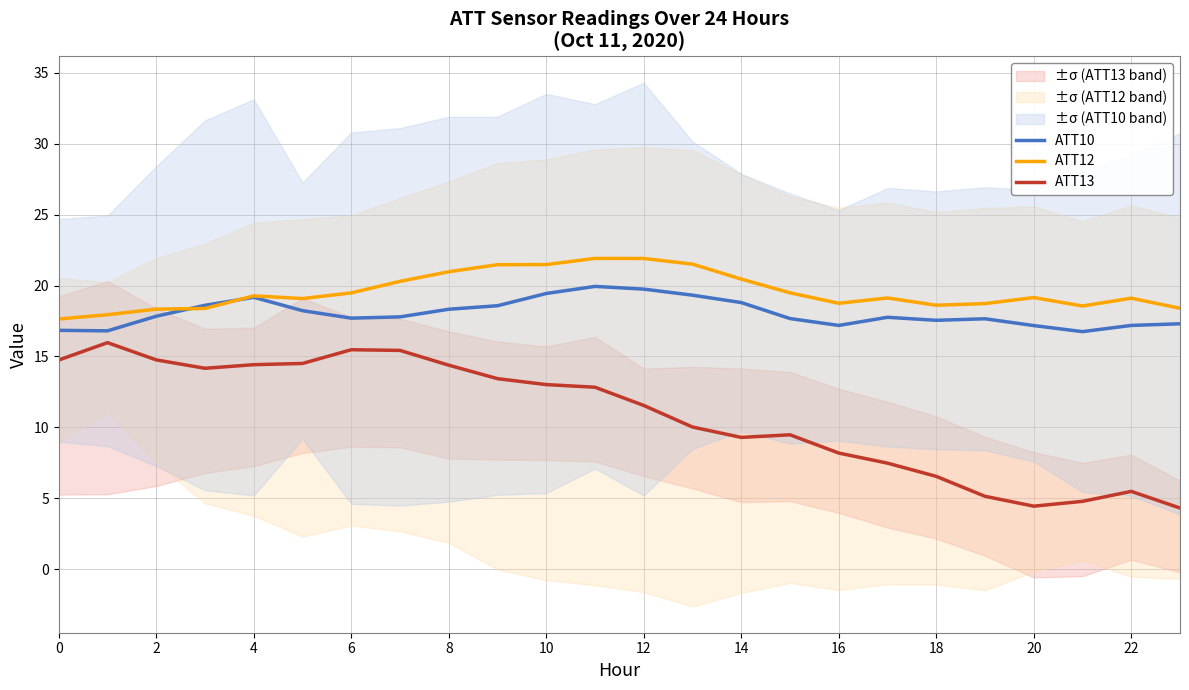

What is the difference between the maximum and minimum values in the ATT12 series?

4.3